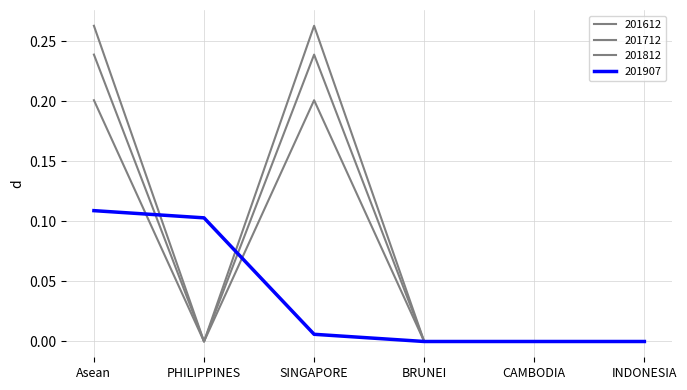

What is the total value across all series at SINGAPORE?

0.7